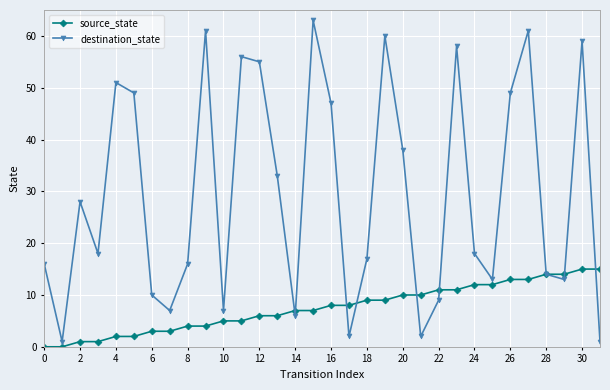

What is the maximum value shown in the chart?

63